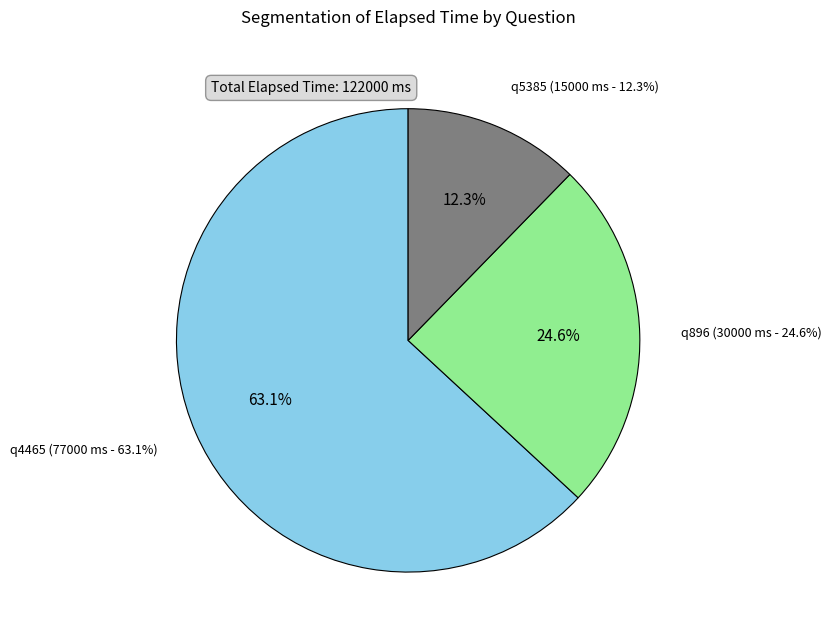

To the nearest percent, what is the difference between the q4465 (answer: c) and q5385 (answer: c) slice percentages?

51%